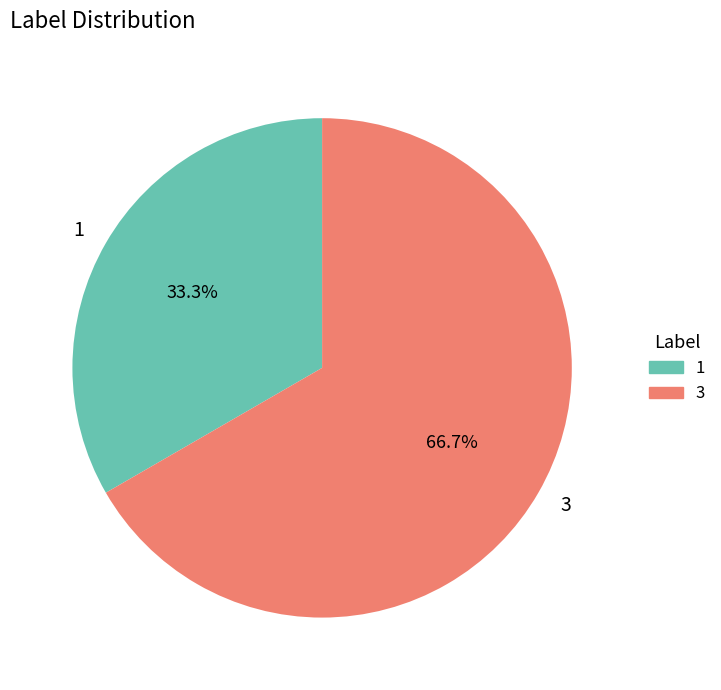

True or false: 3 accounts for 55% of the total.

False